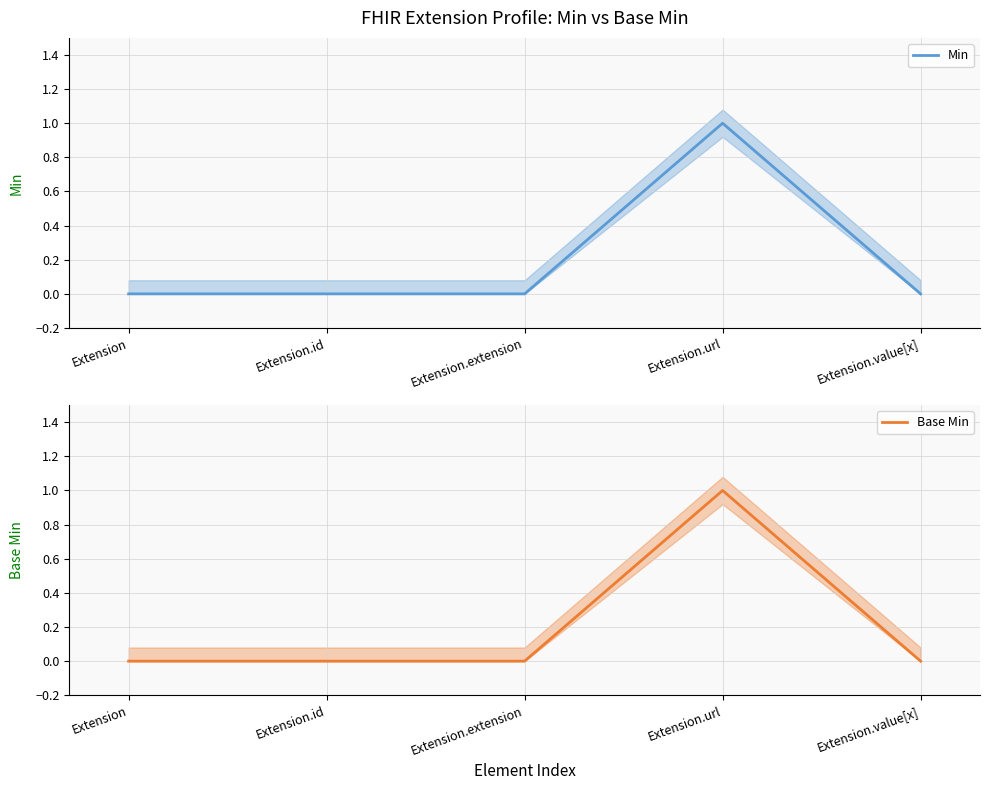

List the labels in order of Min value, largest first.

Extension.url, Extension, Extension.id, Extension.extension, Extension.value[x]